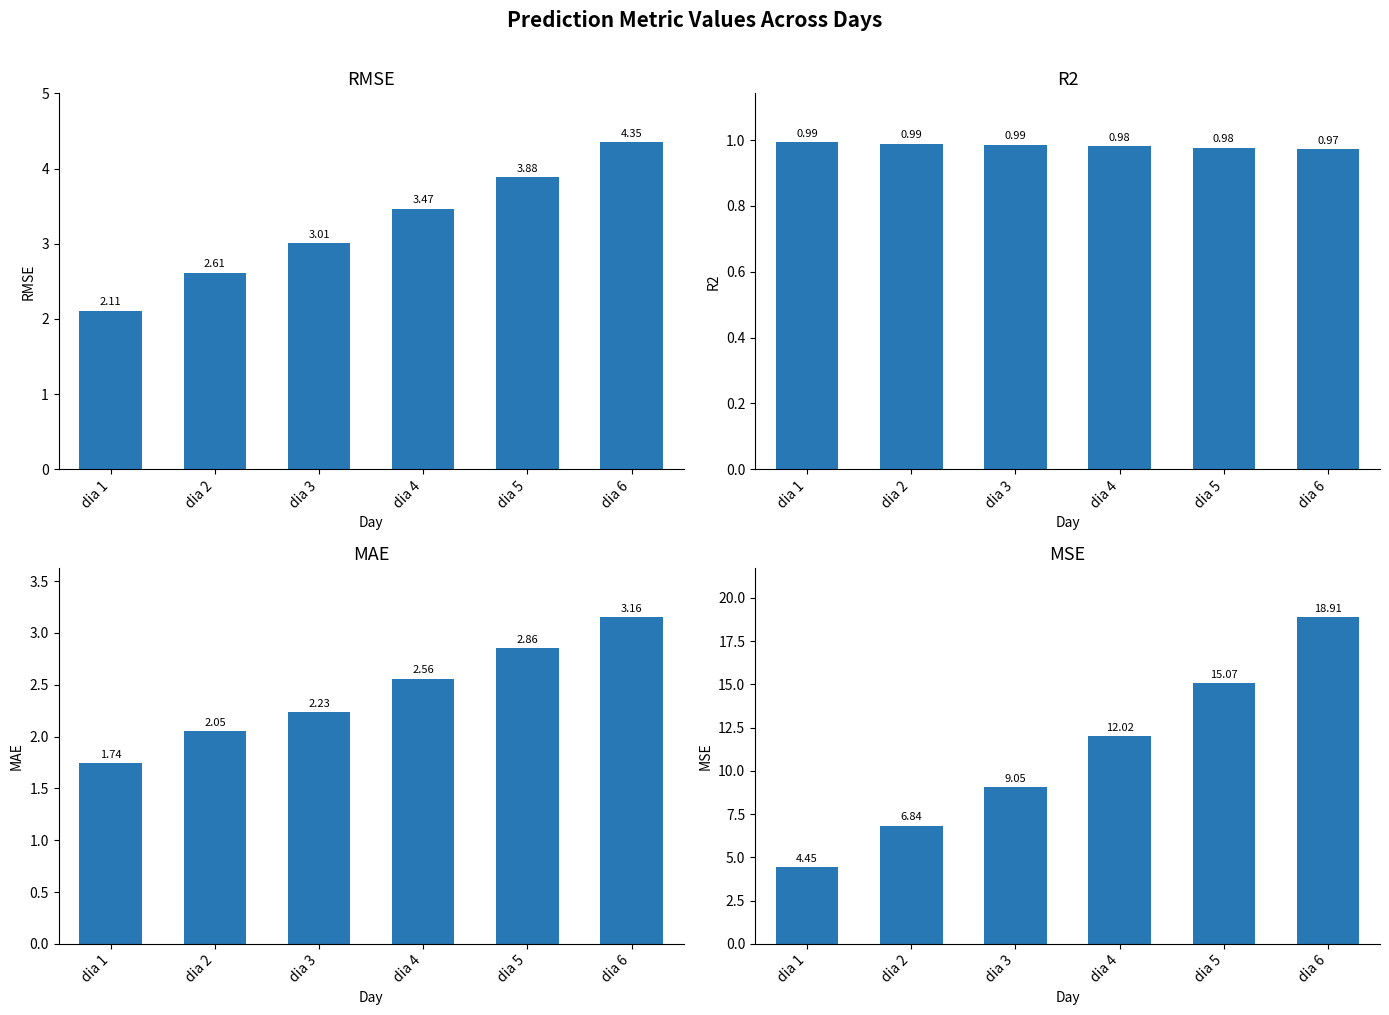

What is the sum of all MSE values?

66.3